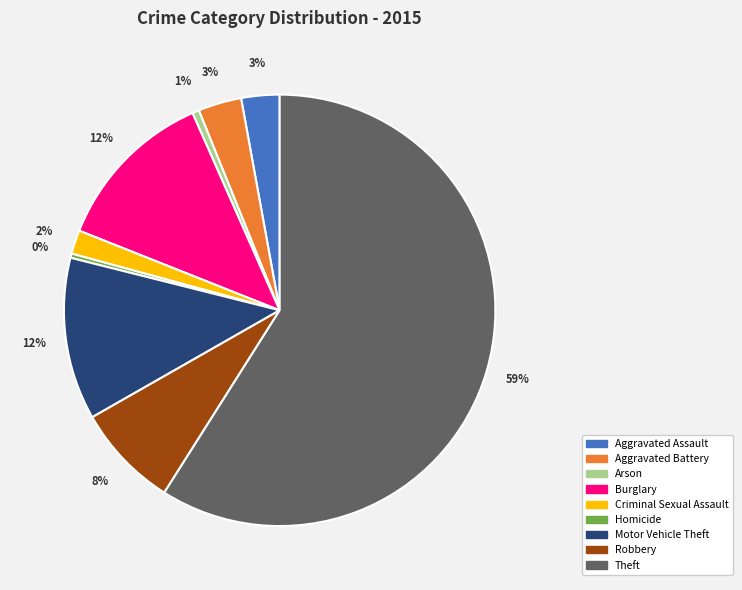

What is the ratio of the value at Burglary to the value at Homicide?

38.8